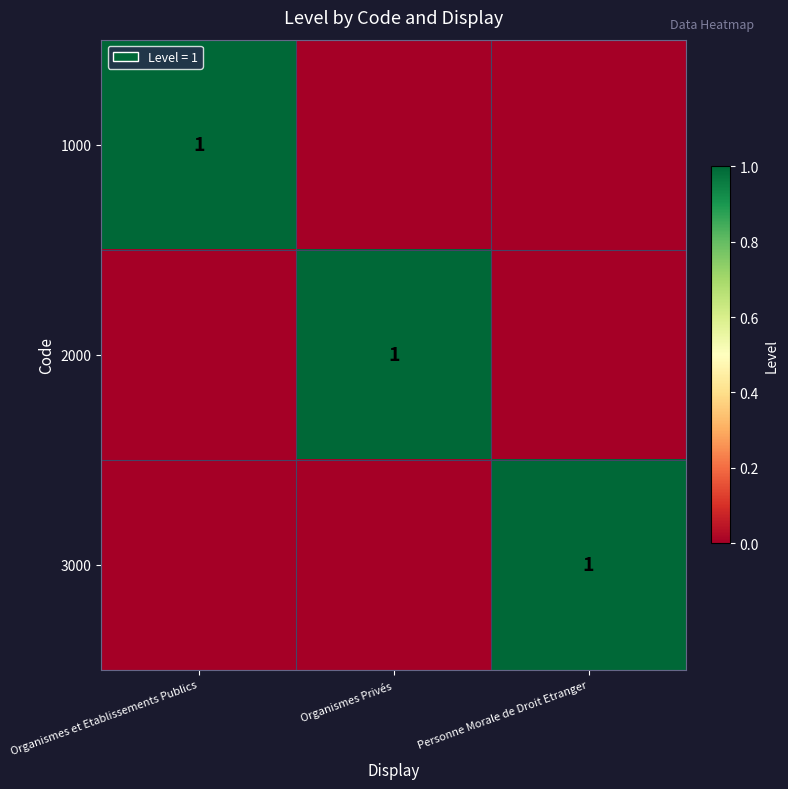

The 3000 series shows 1 at Personne Morale de Droit Etranger. True or false?

True